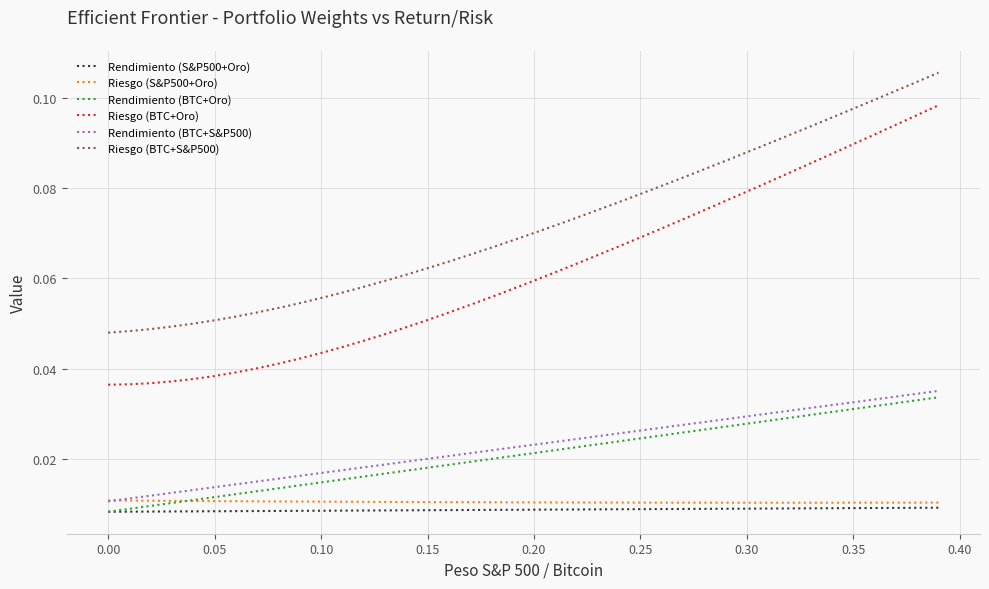

Which series has the largest total across all categories?

Riesgo (BTC+S&P500)